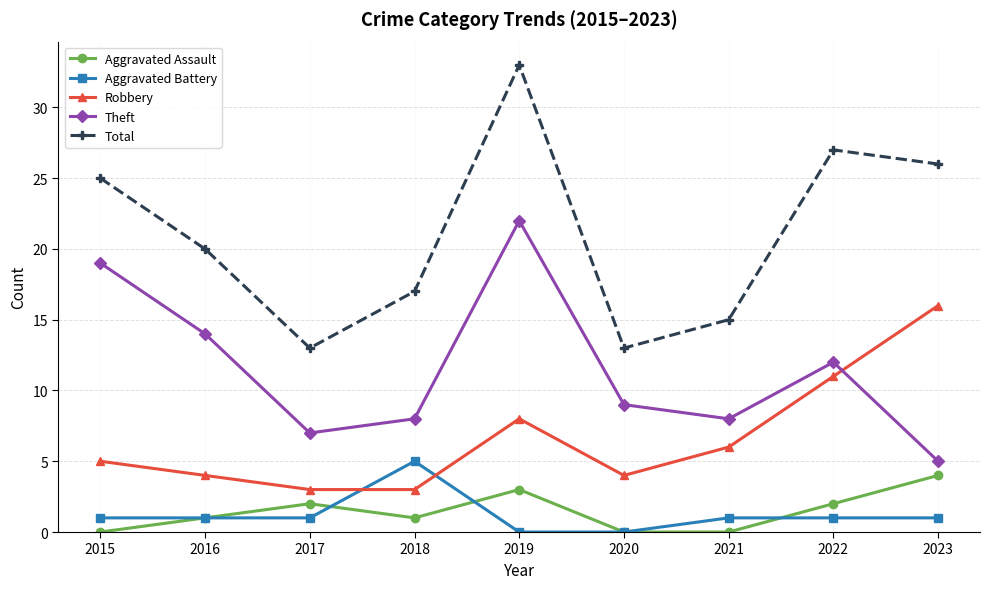

How many data points does each series have?

9